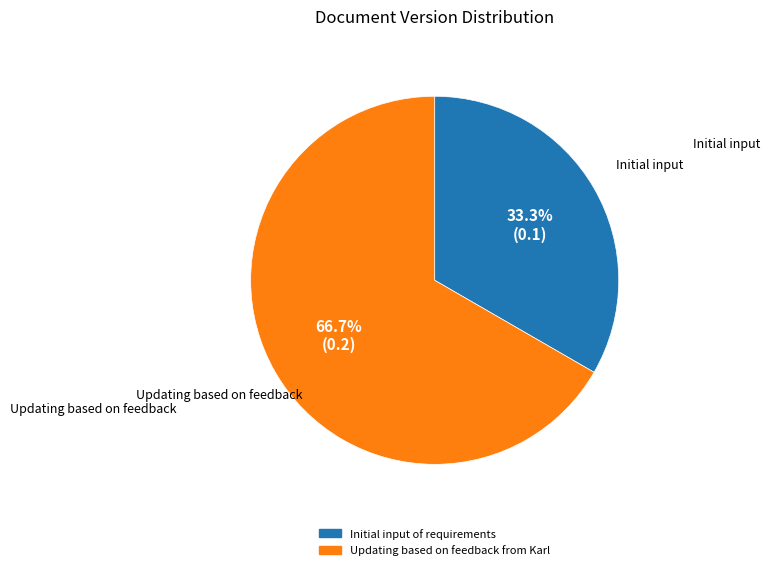

To the nearest percent, what is the average slice percentage?

50%